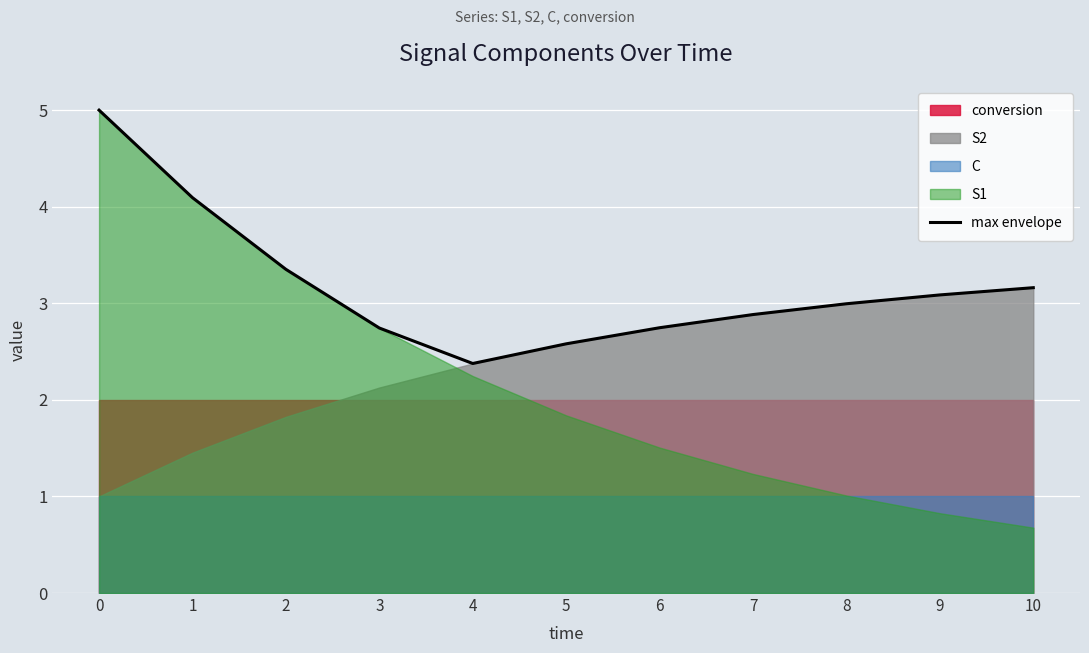

Rank the categories by value from lowest to highest.

4, 5, 3, 6, 7, 8, 9, 10, 2, 1, 0